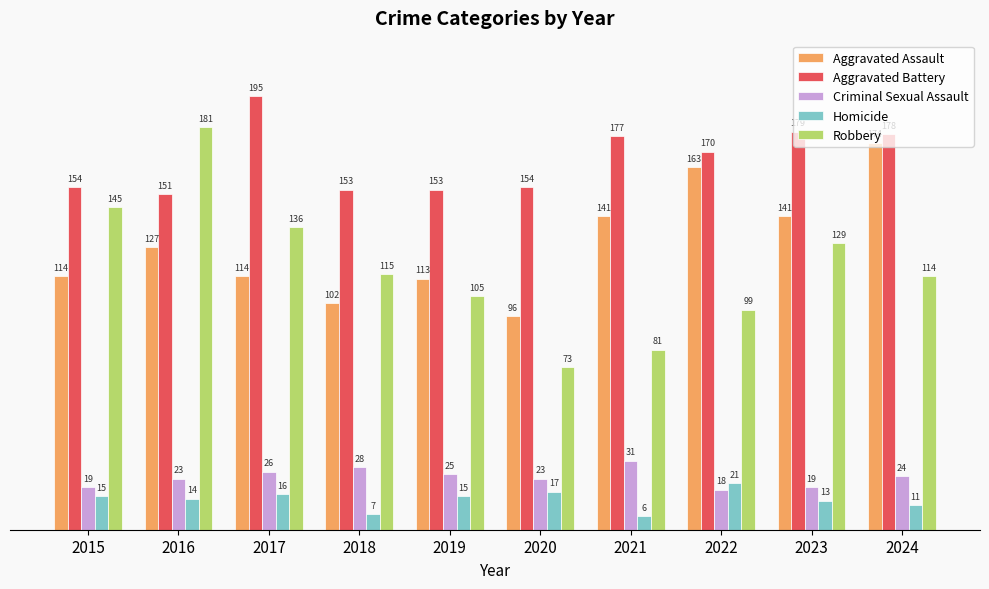

Which series has the largest range (max minus min)?

Robbery